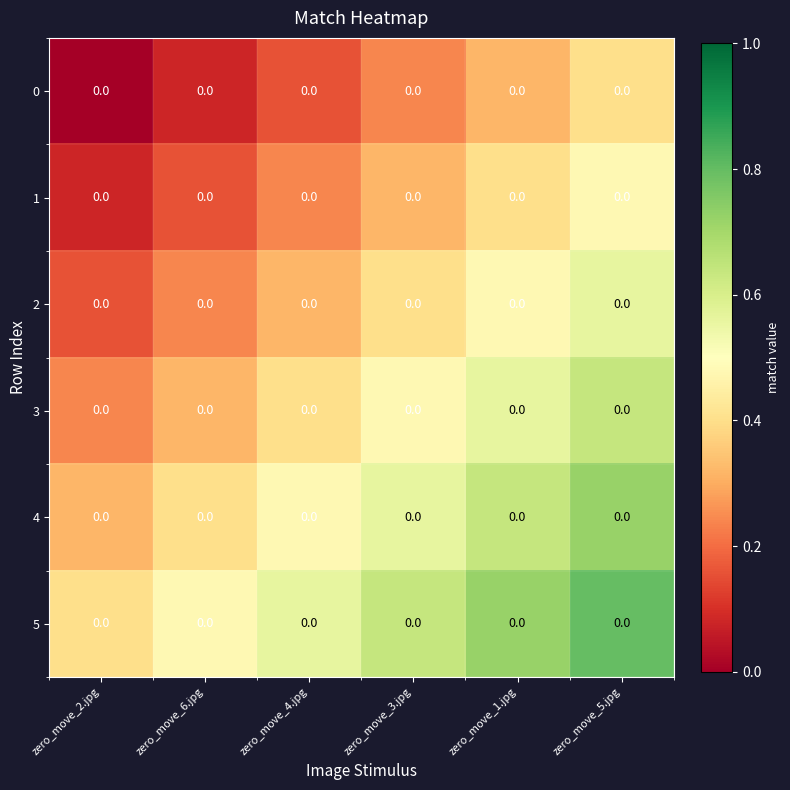

Which category has the highest value across all series?

zero_move_5.jpg